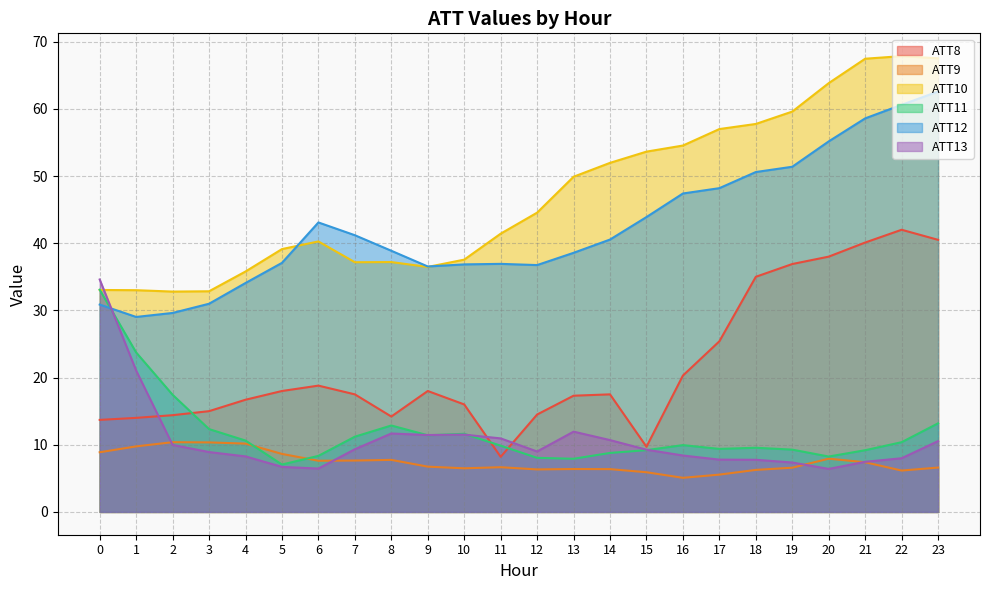

At which category does ATT10 reach its first local peak?

6